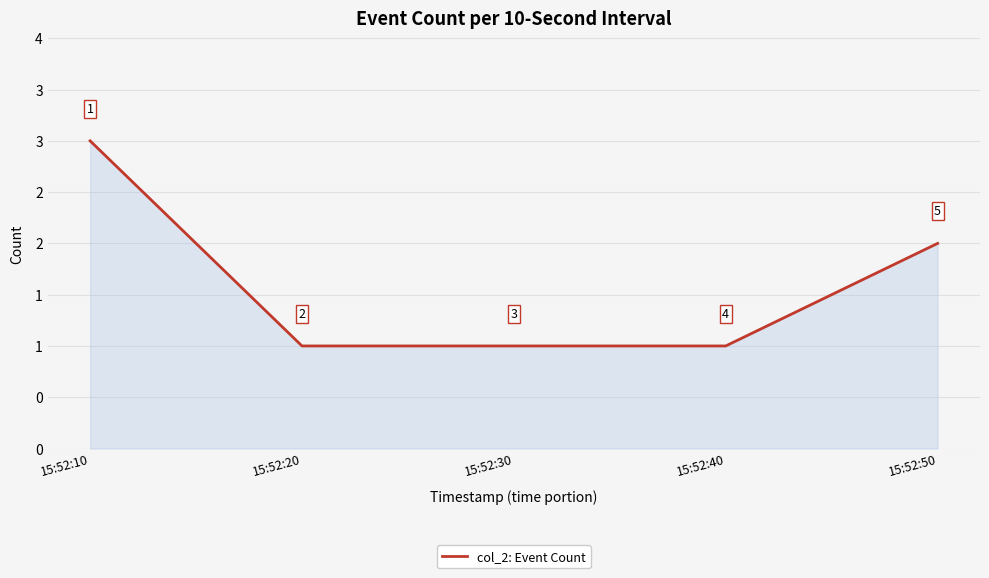

True or false: the data shows 1 at 15:52:20.

True